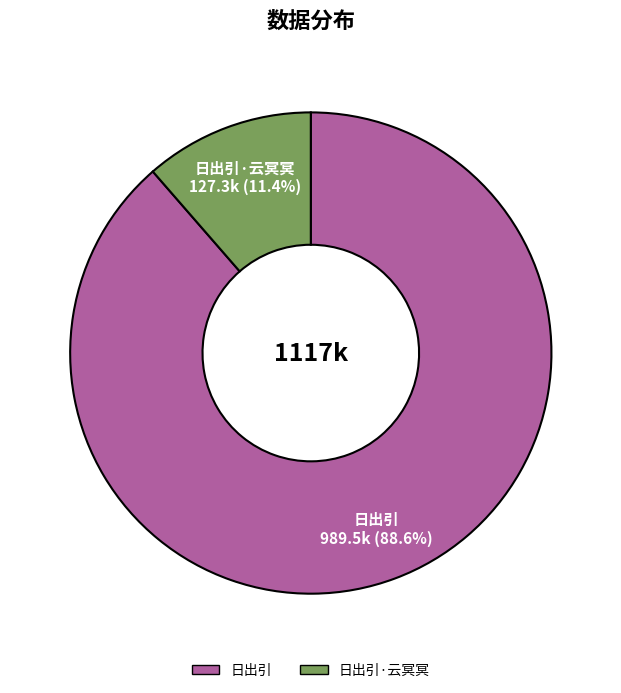

How many segments does this pie chart have?

2